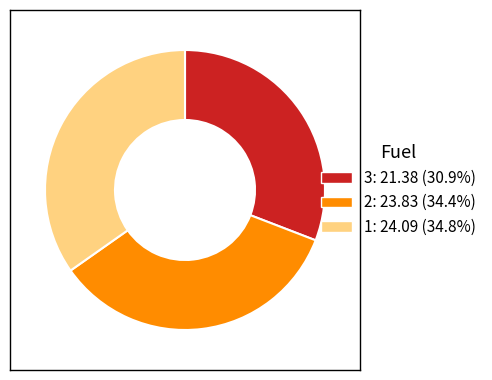

Combined, do 3 and 1 account for over 50%?

Yes